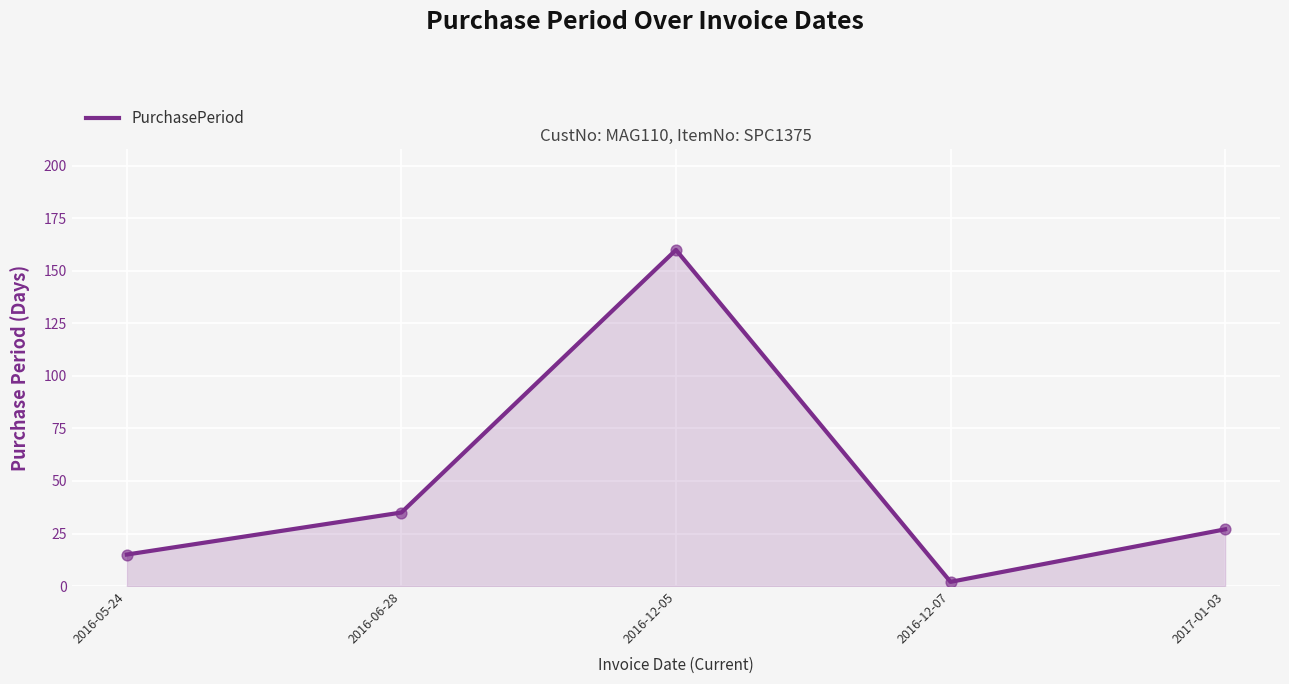

What is the change in value from 2016-12-05 to 2016-12-07?

-158